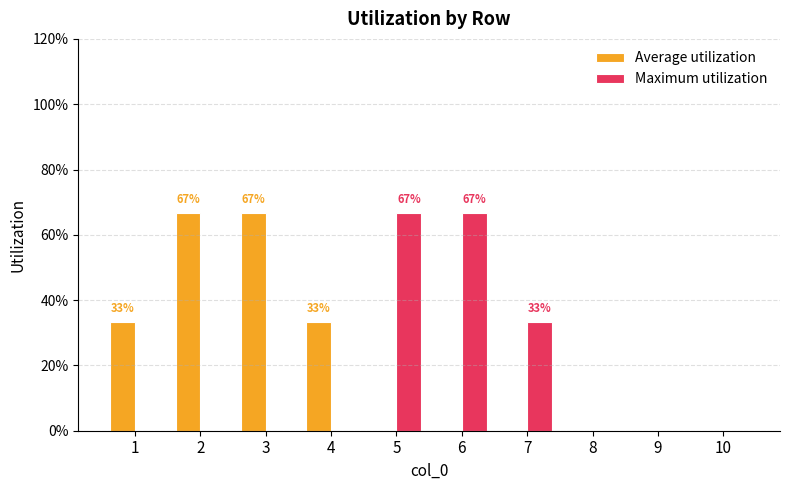

What are all the series names shown in the legend?

Average utilization, Maximum utilization